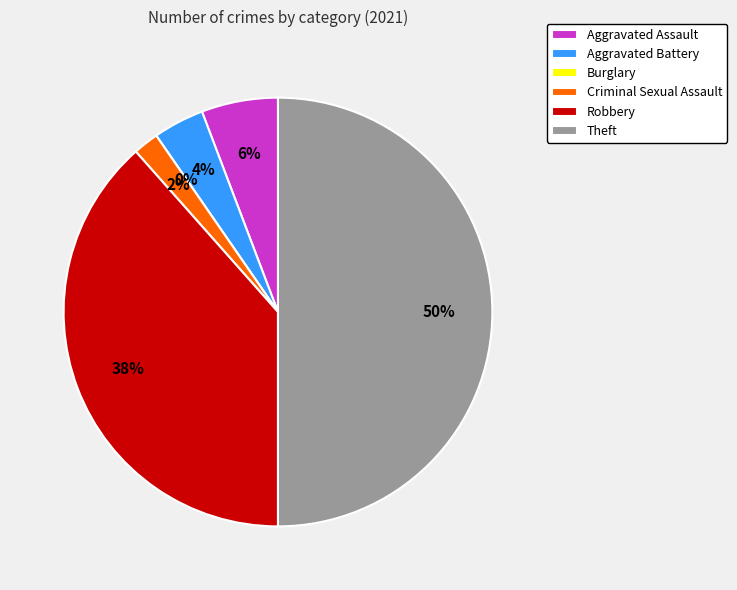

Does any single category account for the majority?

No